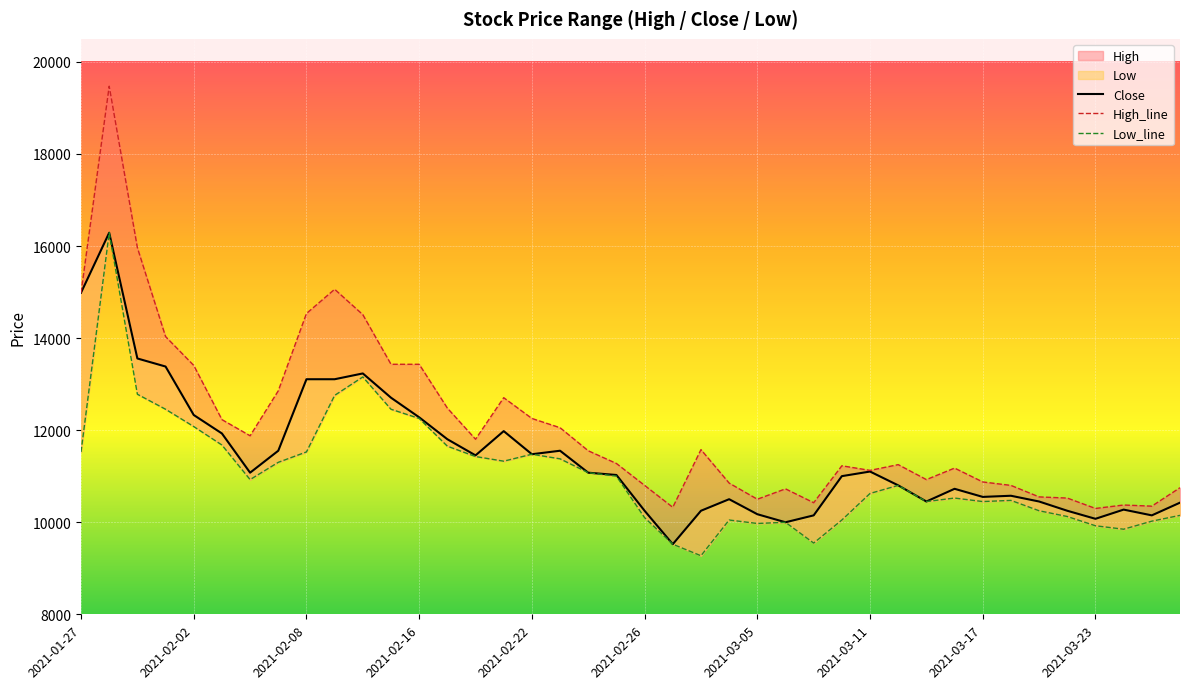

What is the minimum value for High_line?

10299